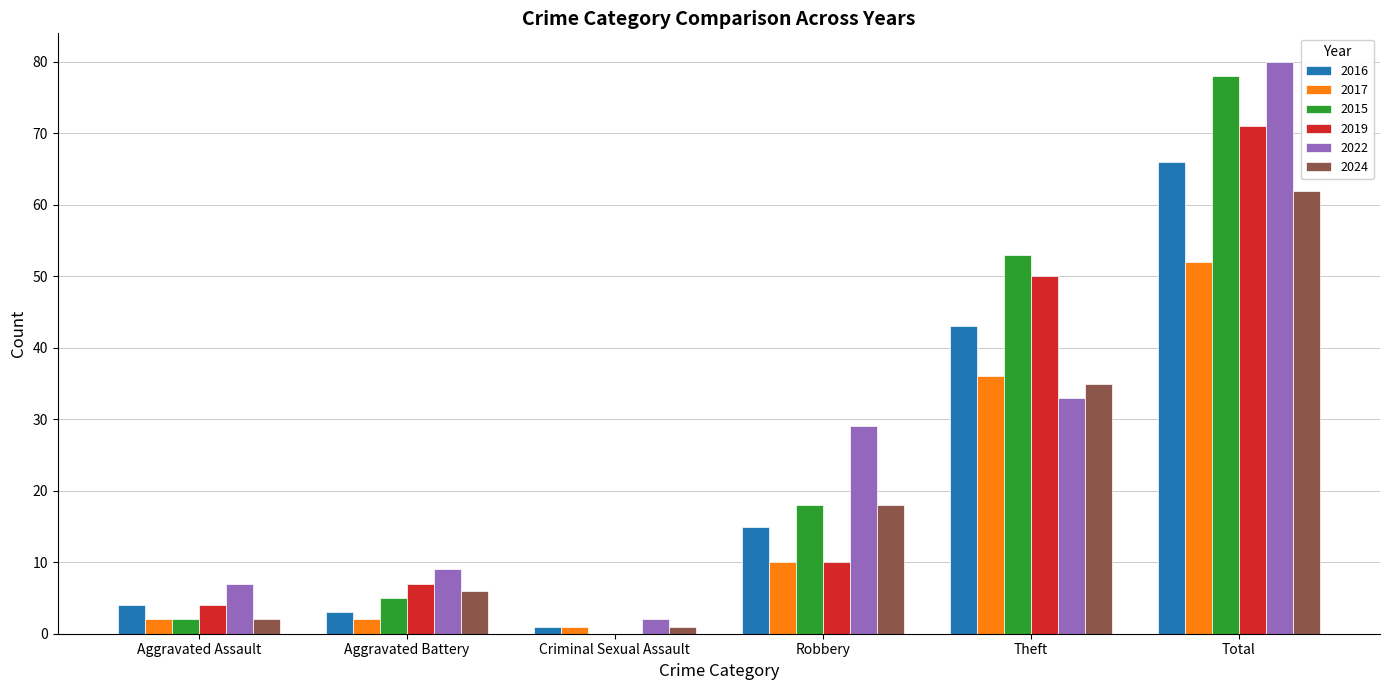

Which series changed the most between Aggravated Assault and Theft?

2015